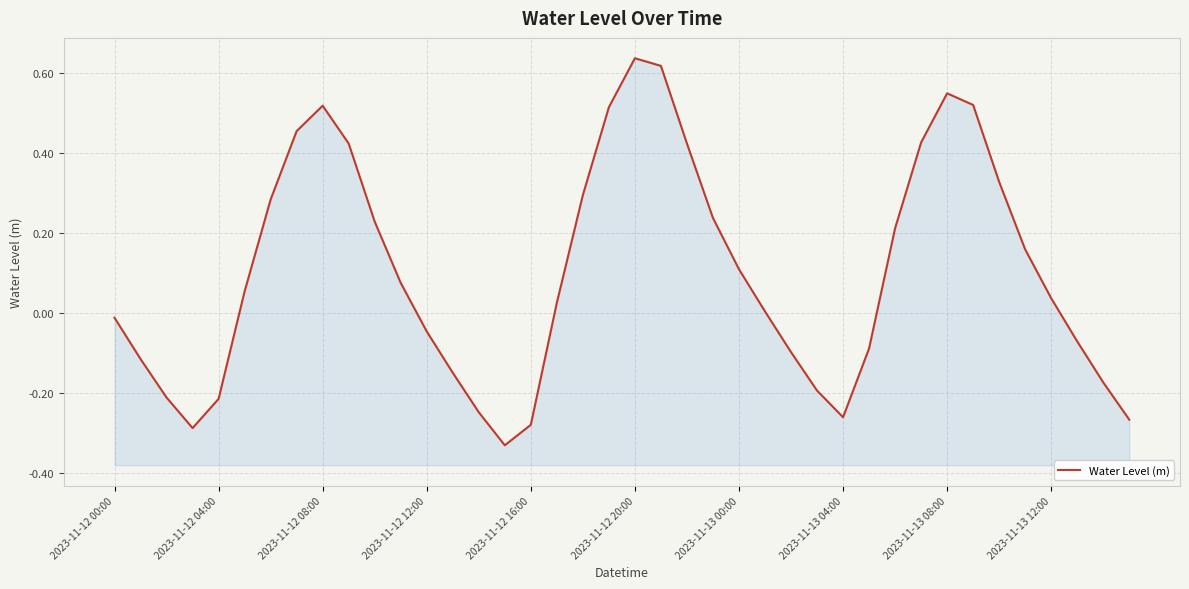

True or false: there are more than 2 points higher than both neighbors.

True